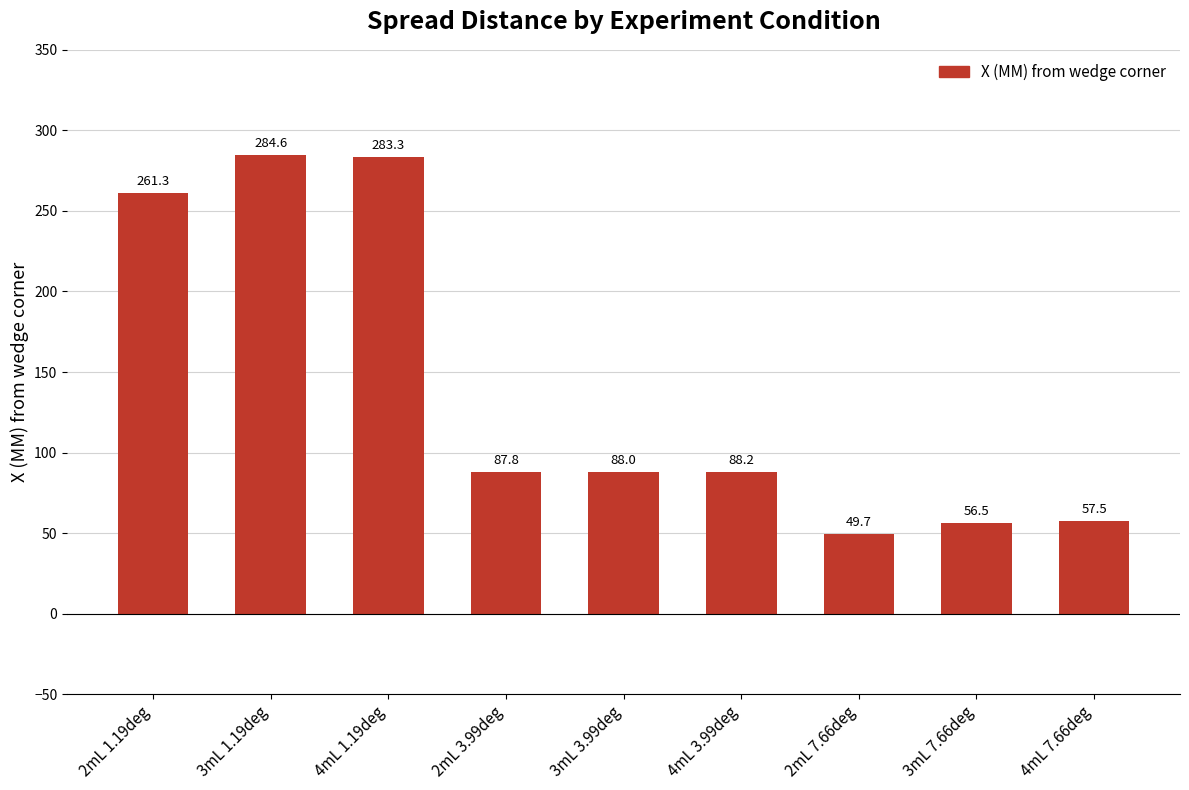

True or false: the data shows 88.2 at 4mL 3.99deg.

True